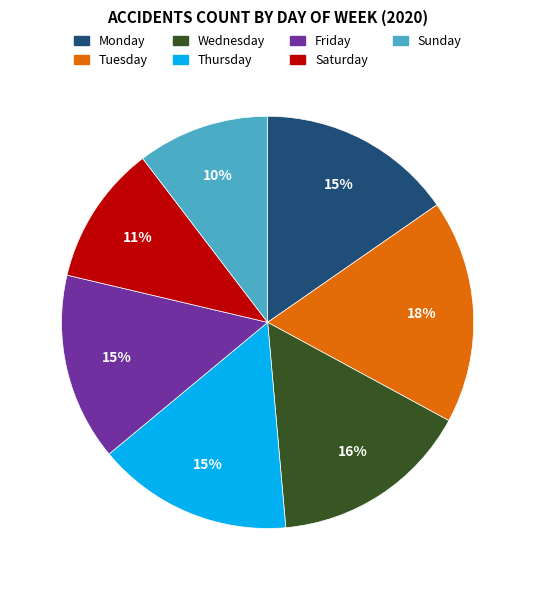

Which slice is the largest?

Tuesday